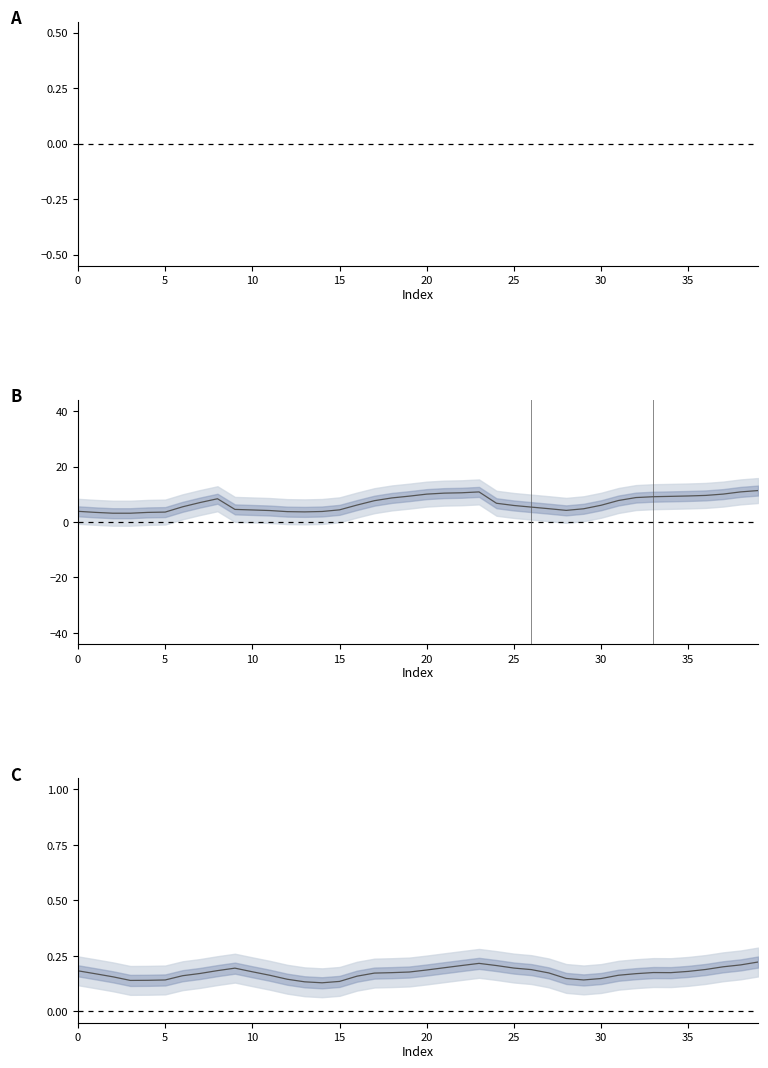

Does the chart display data point markers on the line(s)?

No